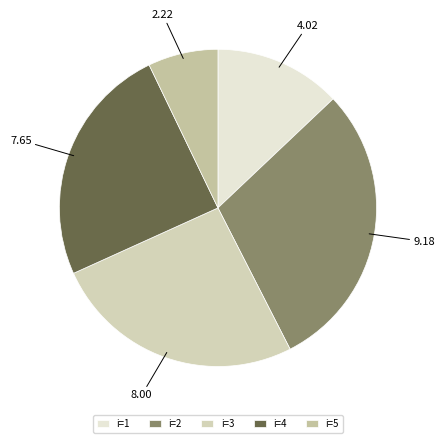

How many segments does this pie chart have?

5